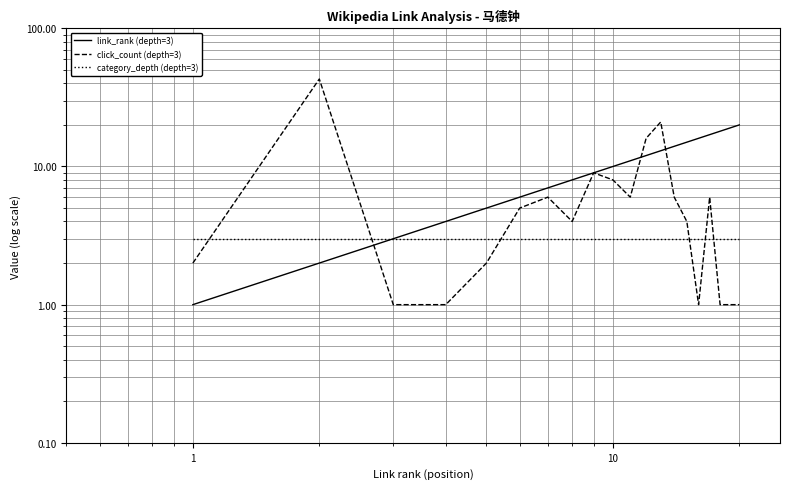

What is the highest value of the category_depth (depth=3) series?

3